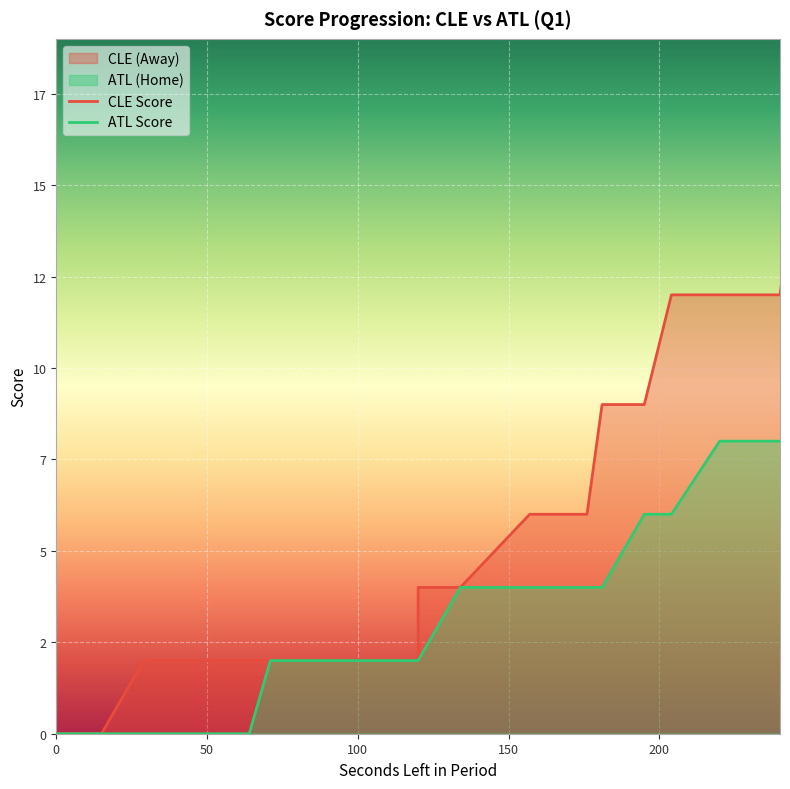

Is it true that AwayScore equals 1 at 626?

False